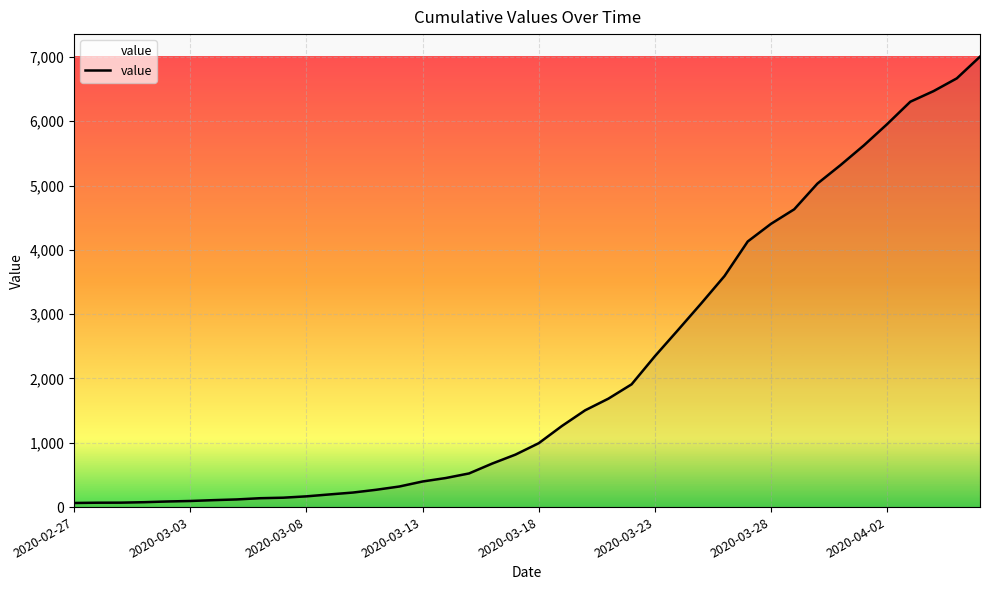

What is the difference between the maximum and minimum values?

6940